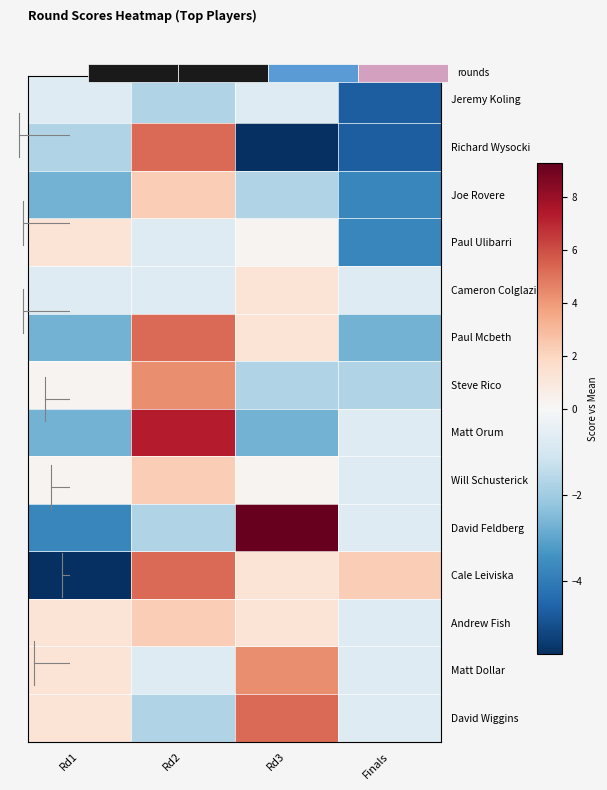

Between Rd1 and Finals, which is larger?

Rd1